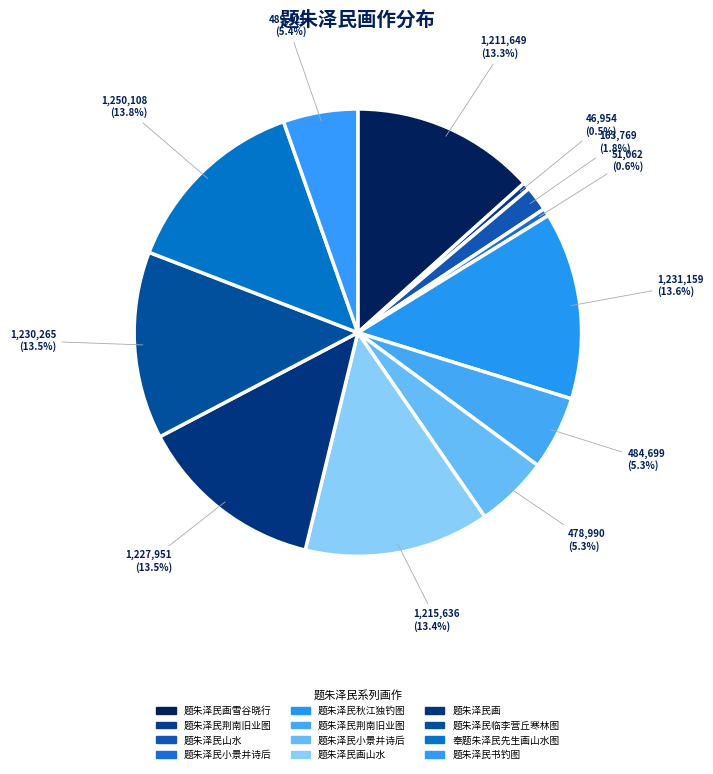

Count the number of slices in the pie.

12